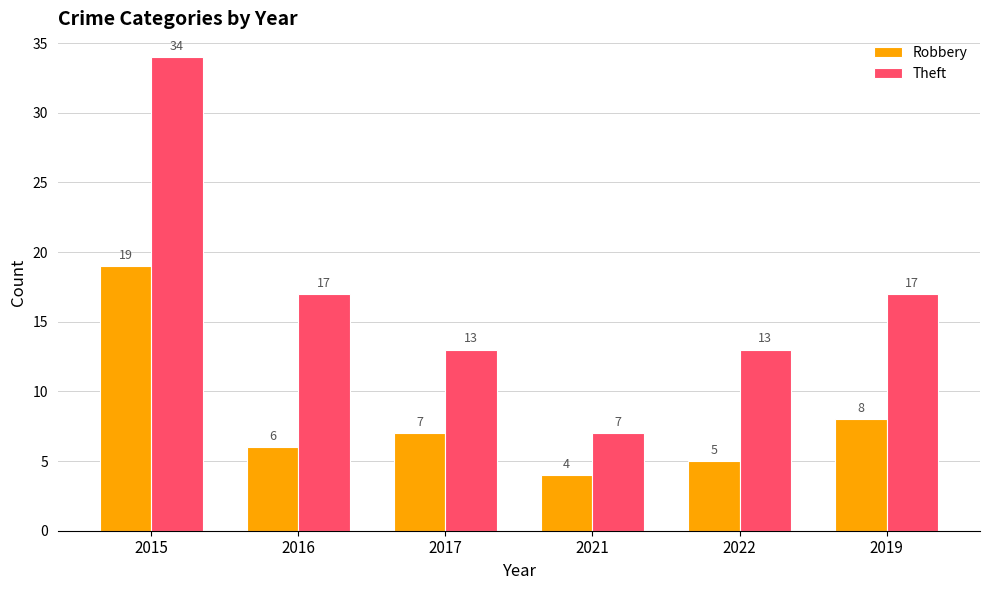

What are all the series names shown in the legend?

Robbery, Theft